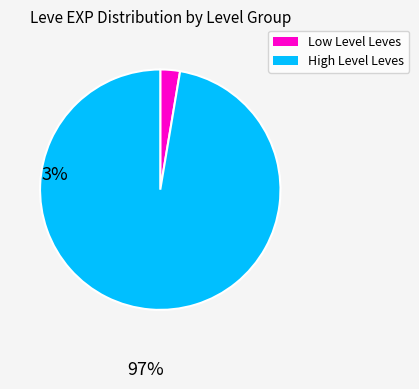

Between High Level Leves and Low Level Leves, which is larger?

High Level Leves